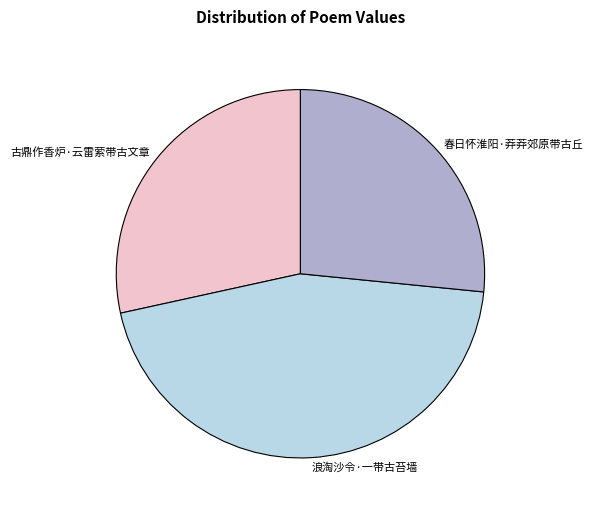

Do 春日怀淮阳·莽莽郊原带古丘 and 古鼎作香炉·云雷萦带古文章 together represent more than half of the pie?

Yes